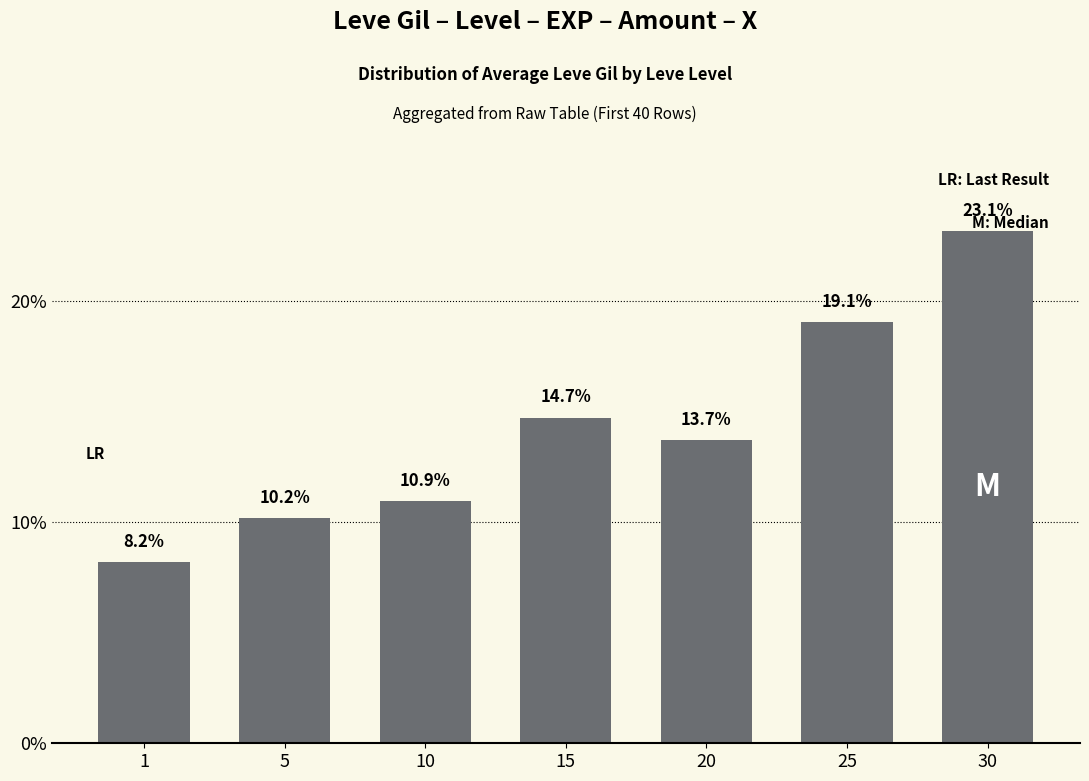

What is the value of the 5th bar from the left?

13.7